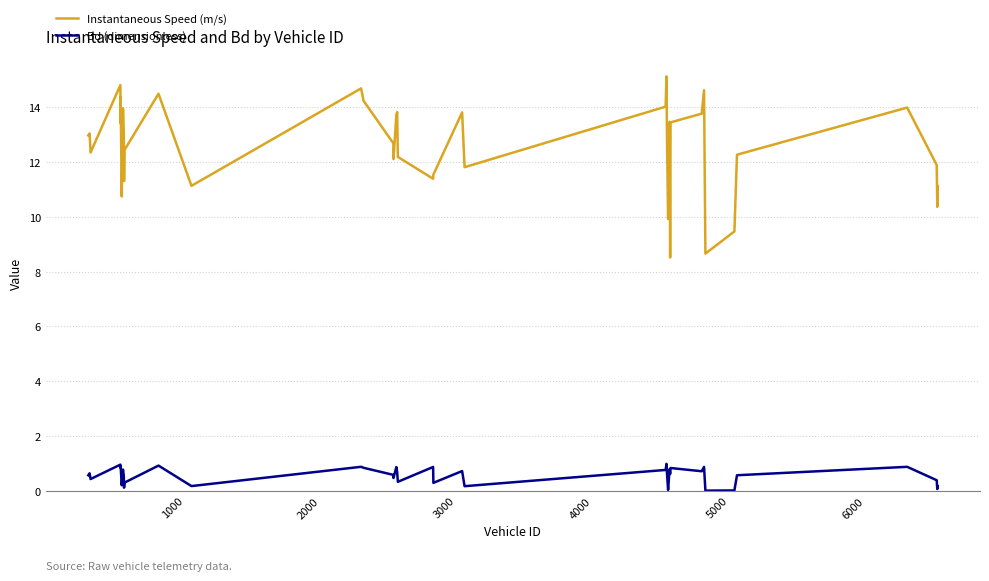

List the series in order of their overall mean, highest first.

Instantaneous Speed (m/s), Bd (dimensionless)